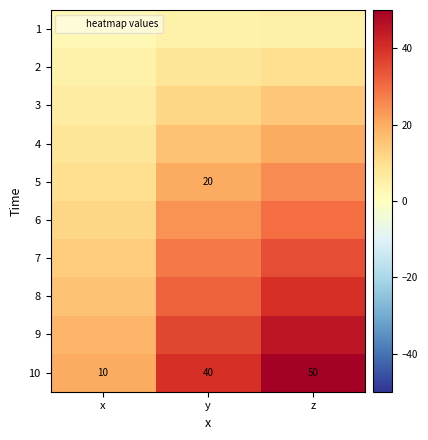

At which category does the chart reach its peak across all series?

z